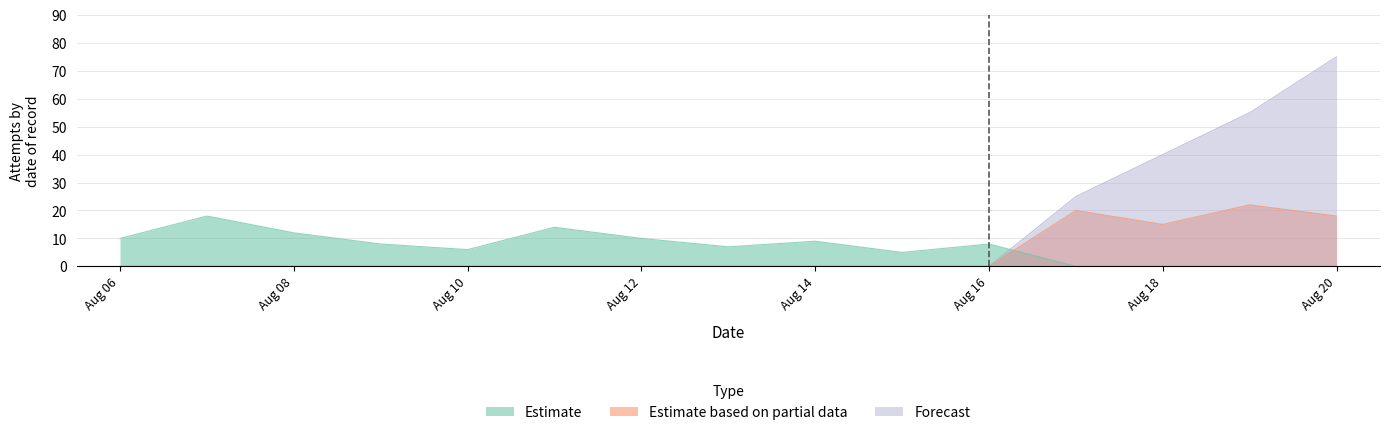

What is the maximum value for Estimate?

18